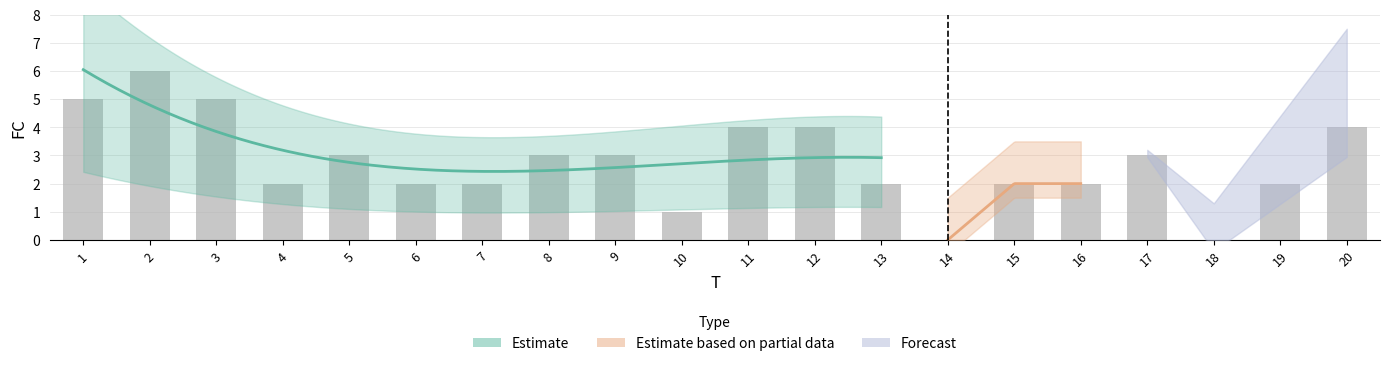

How many data points are less than 3?

10